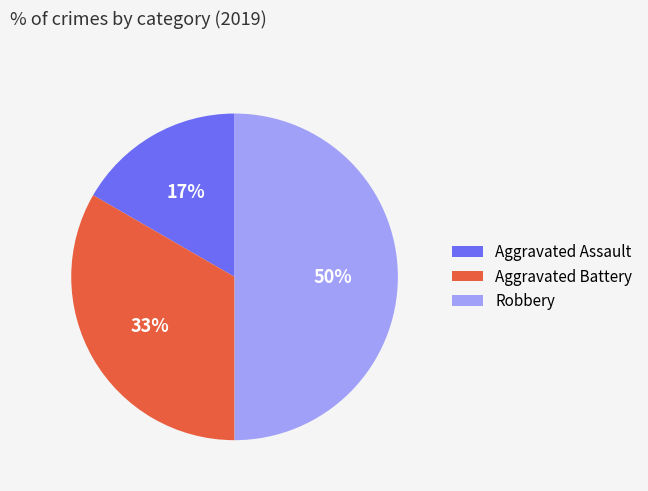

To the nearest percent, what is the combined percentage of Robbery and Aggravated Battery?

83%